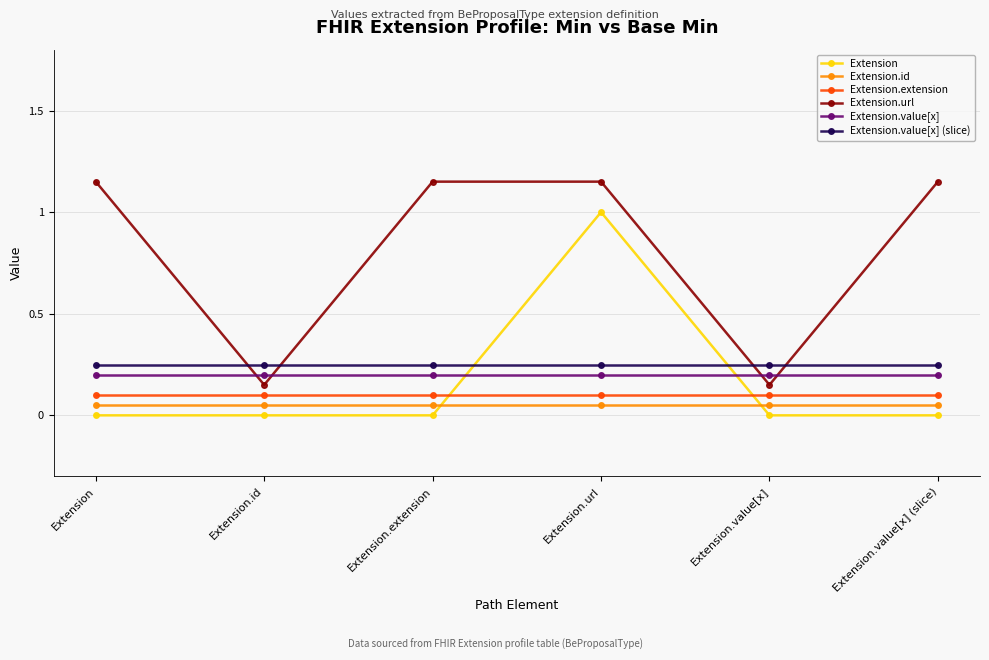

What is the spread (max minus min) of values at Extension.url?

1.1